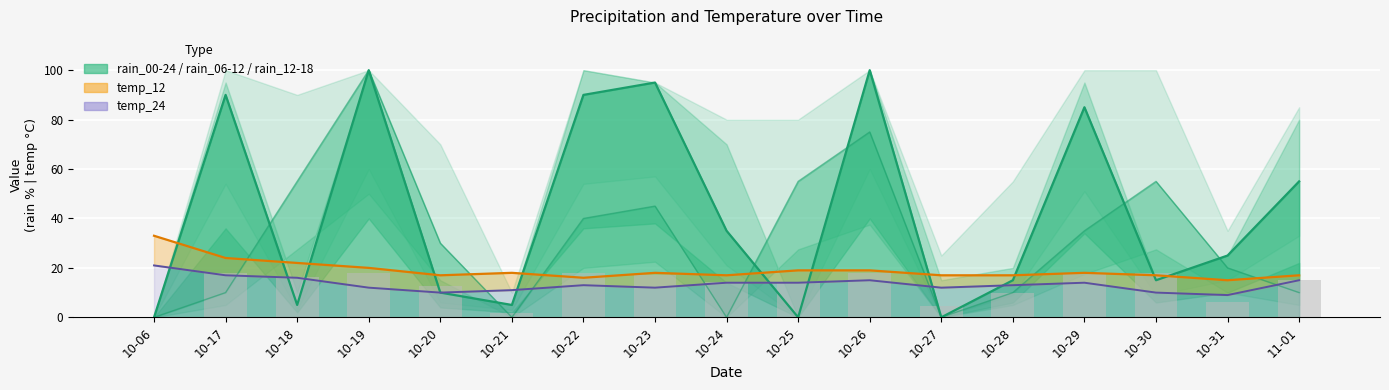

Which series has the largest total across all categories?

rain_12-18